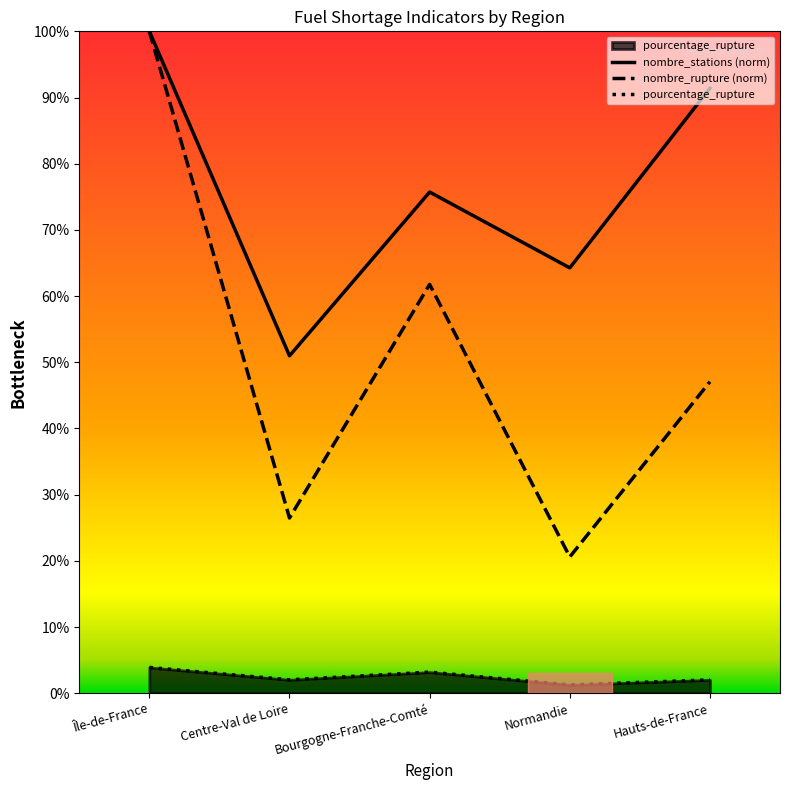

How many interior local peaks does the nombre_stations series have?

1